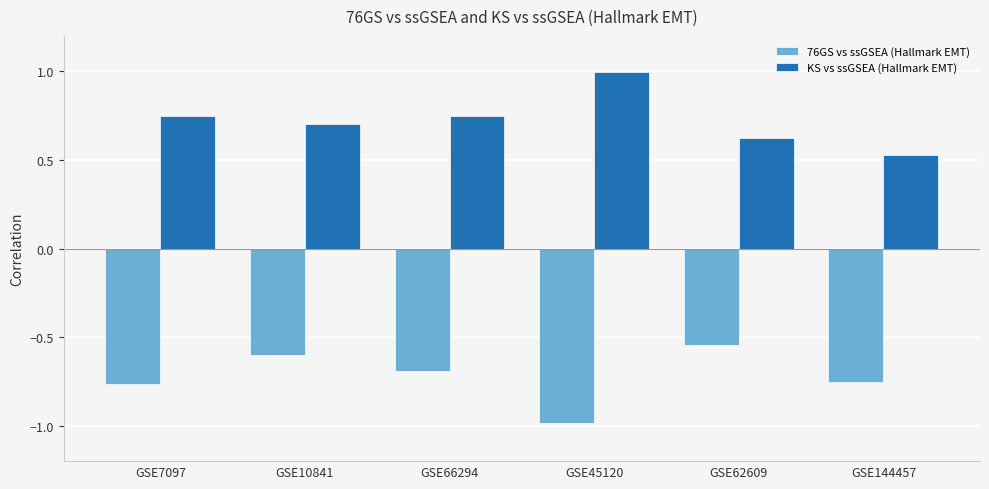

What is the sum of the 76GS vs ssGSEA (Hallmark EMT) values at GSE7097 and GSE45120?

-1.8